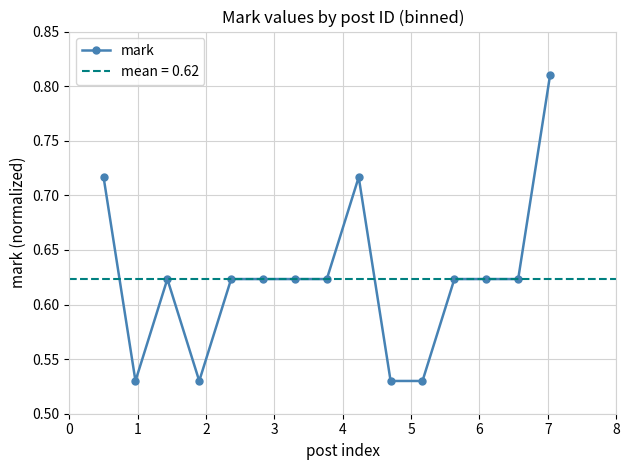

What is the value of the 14th point from the left?

0.6